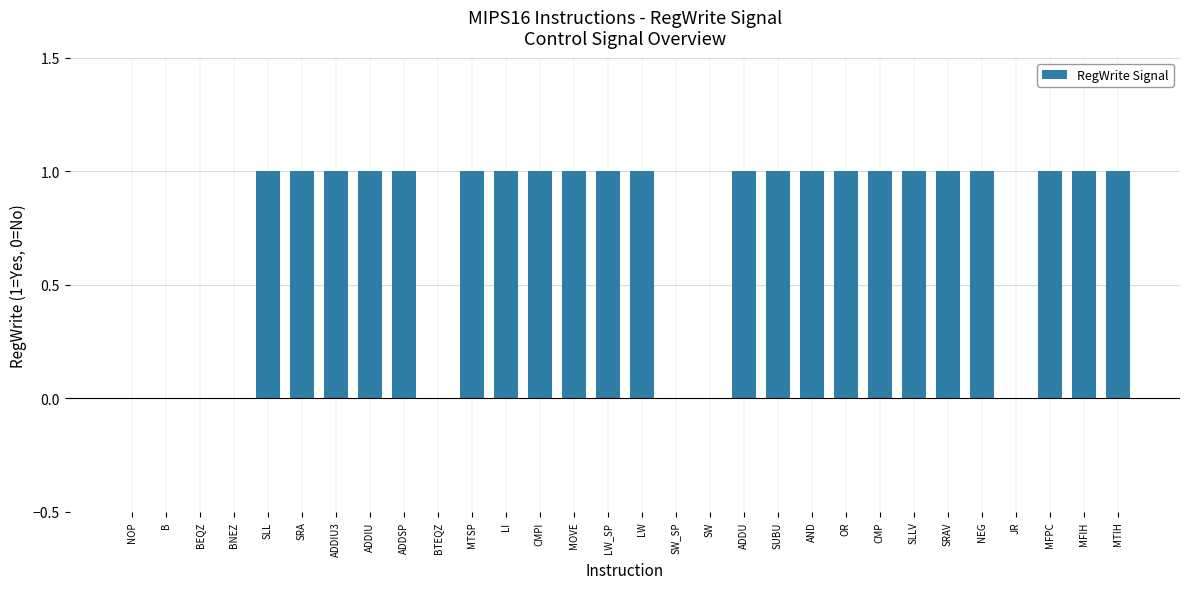

Count the number of categories in the chart.

30